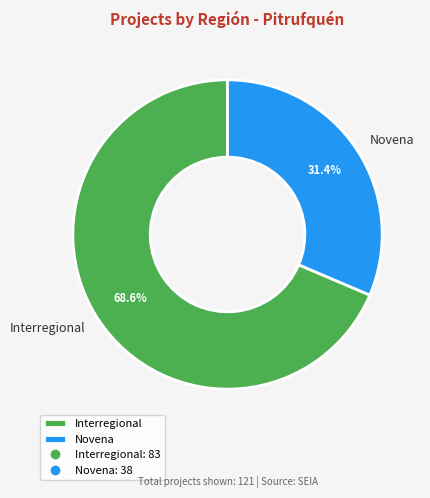

Is Interregional the majority of the pie?

Yes